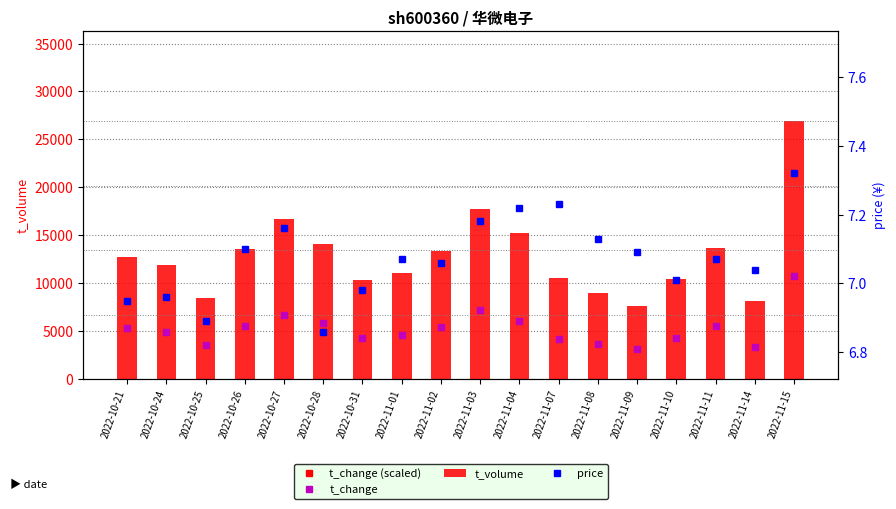

What is the average value of the t_volume series?

12851.2